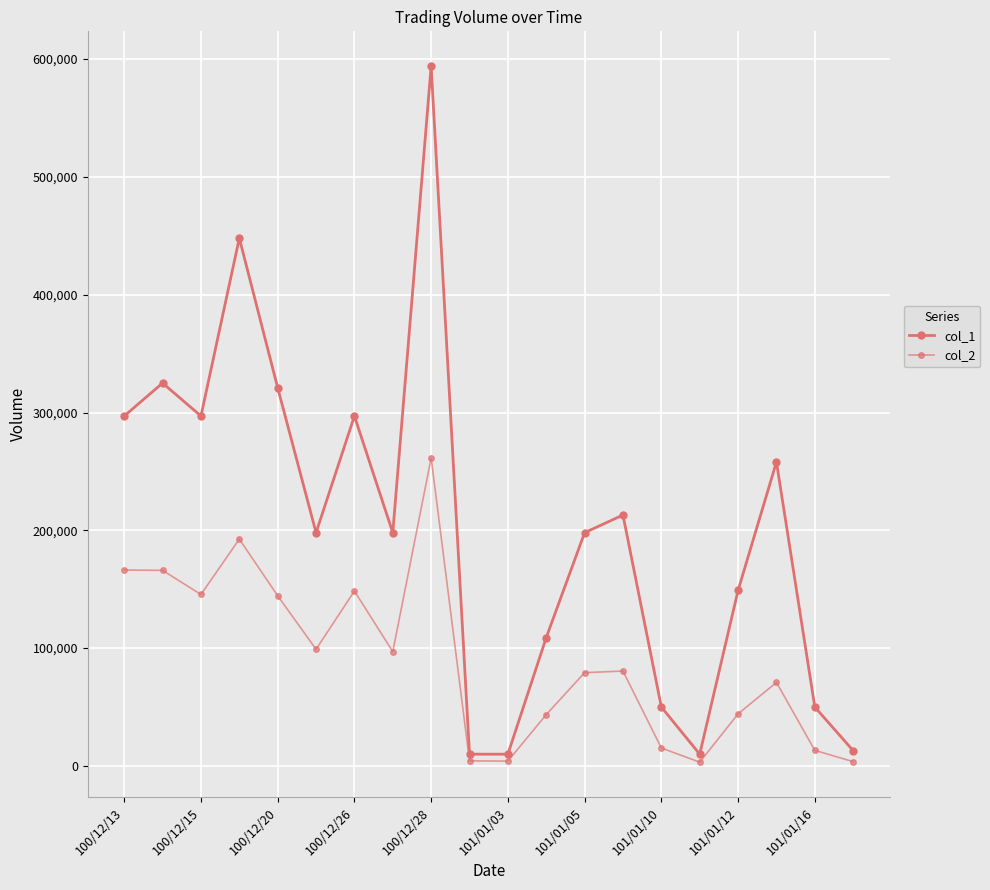

Count the number of categories in the chart.

20